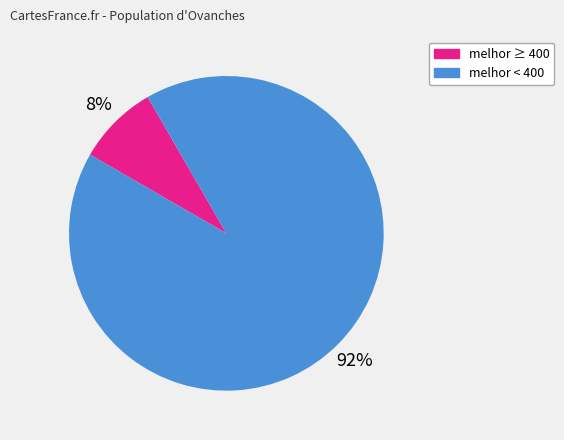

Does any single category account for the majority?

Yes